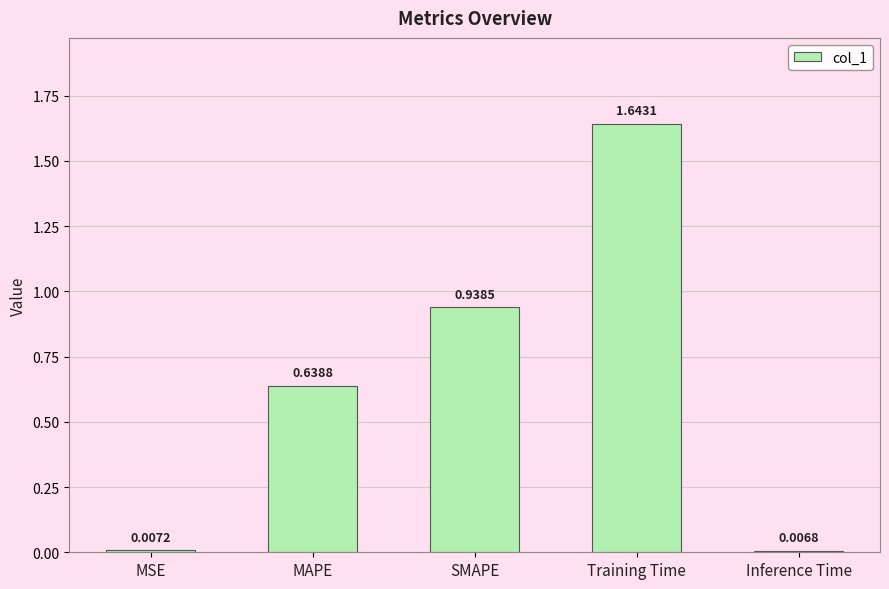

How many series are shown in this chart?

1